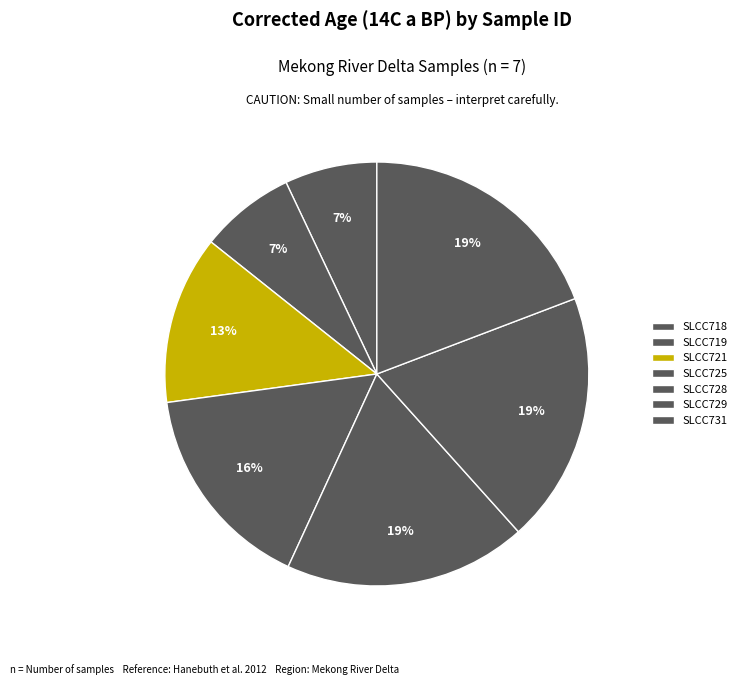

What percentage is the SLCC729 slice, to the nearest percent?

19%